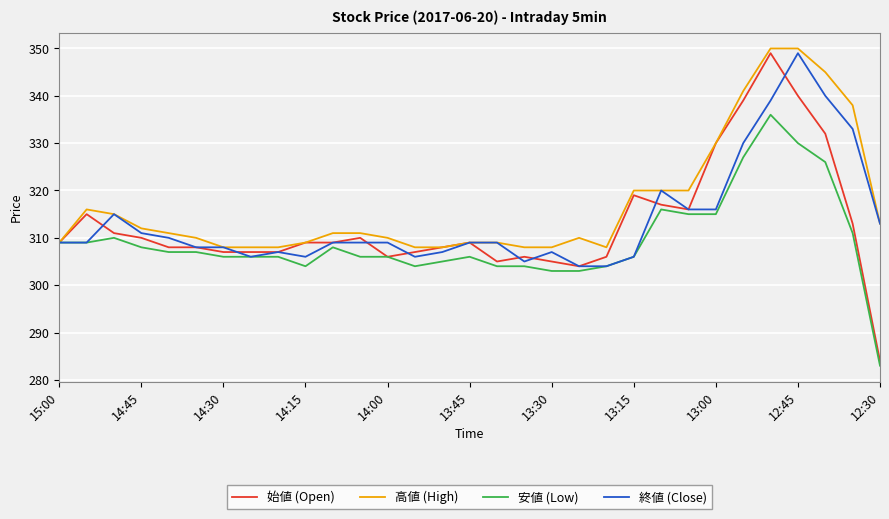

True or false: 終値 (Close) and 始値 (Open) cross at least once.

True